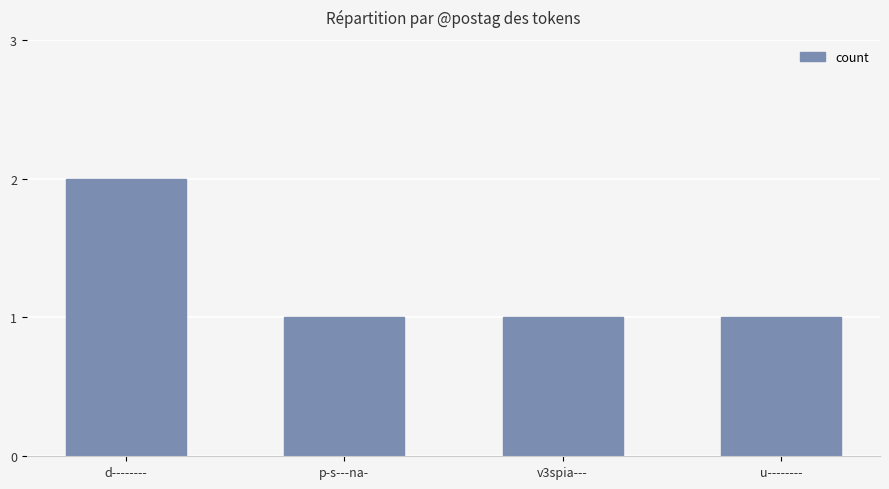

Which label corresponds to the largest value in the chart?

d--------